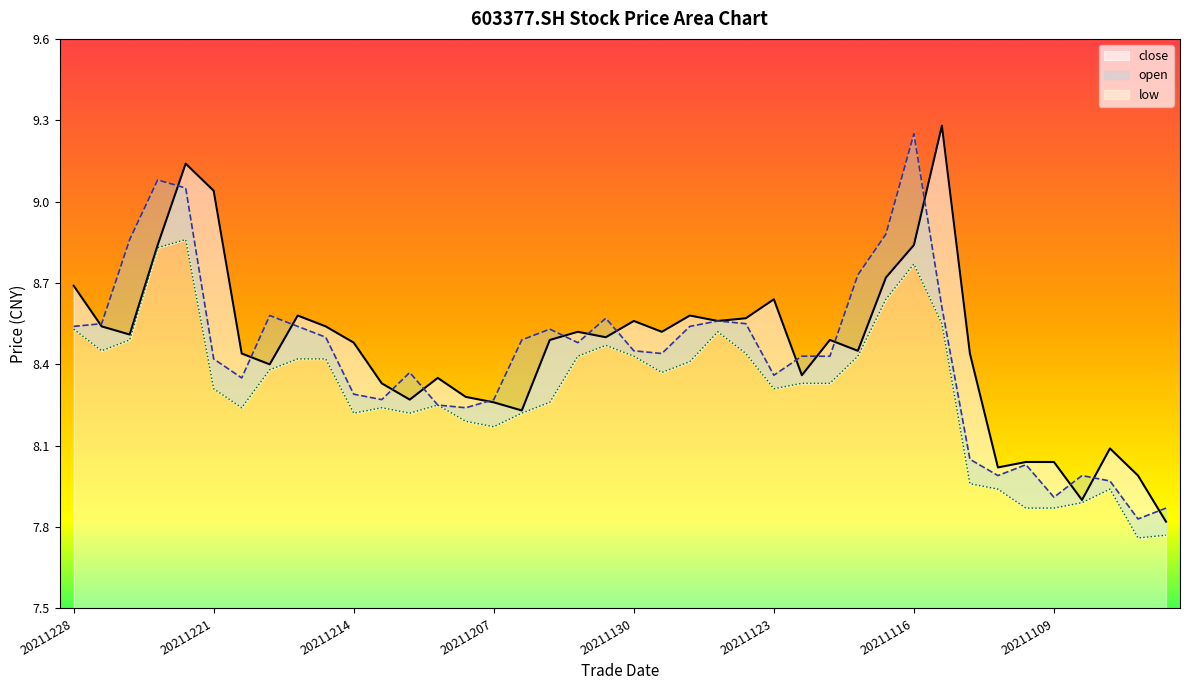

Does the chart have visible grid lines?

No